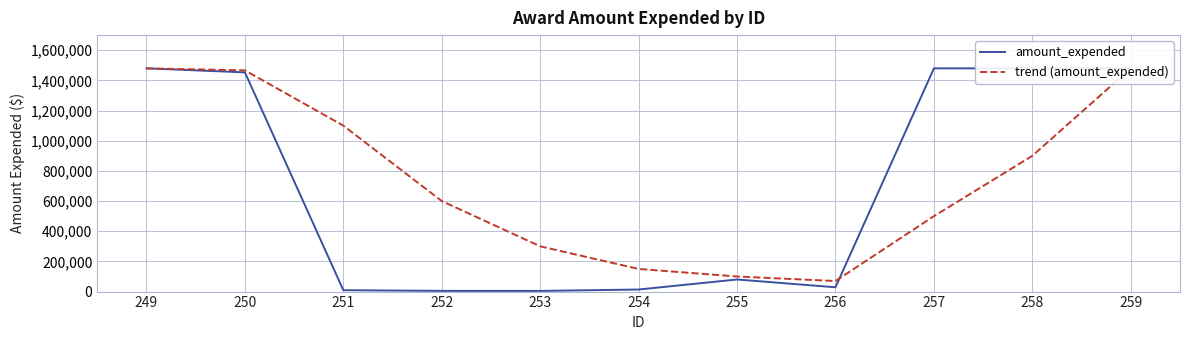

How many intersections are there between trend (amount_expended) and amount_expended?

1